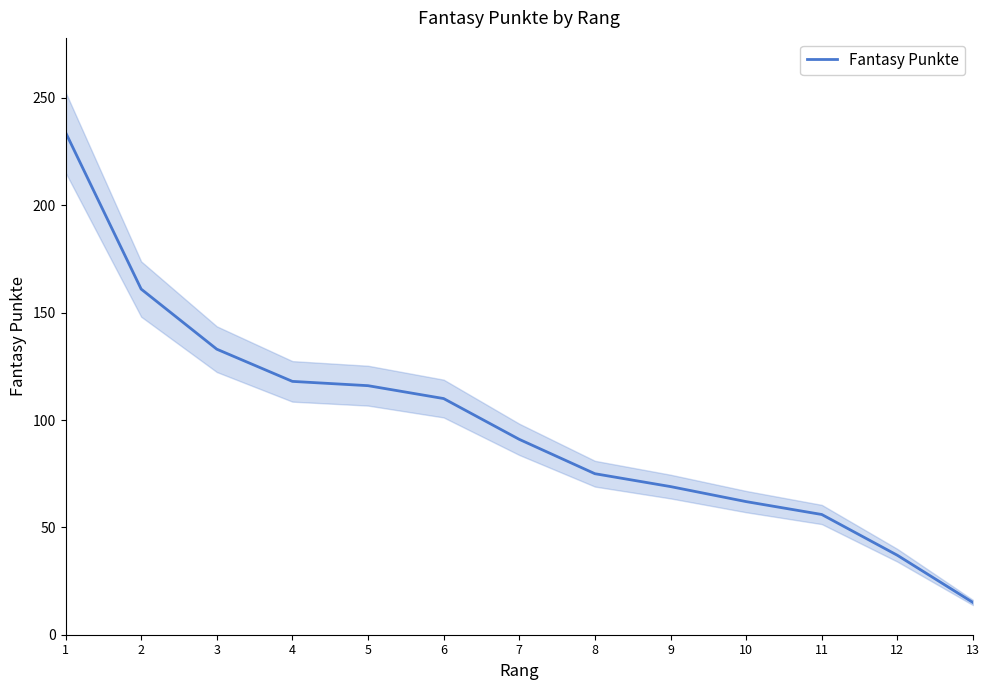

What is the change in value from 11 to 12?

-19